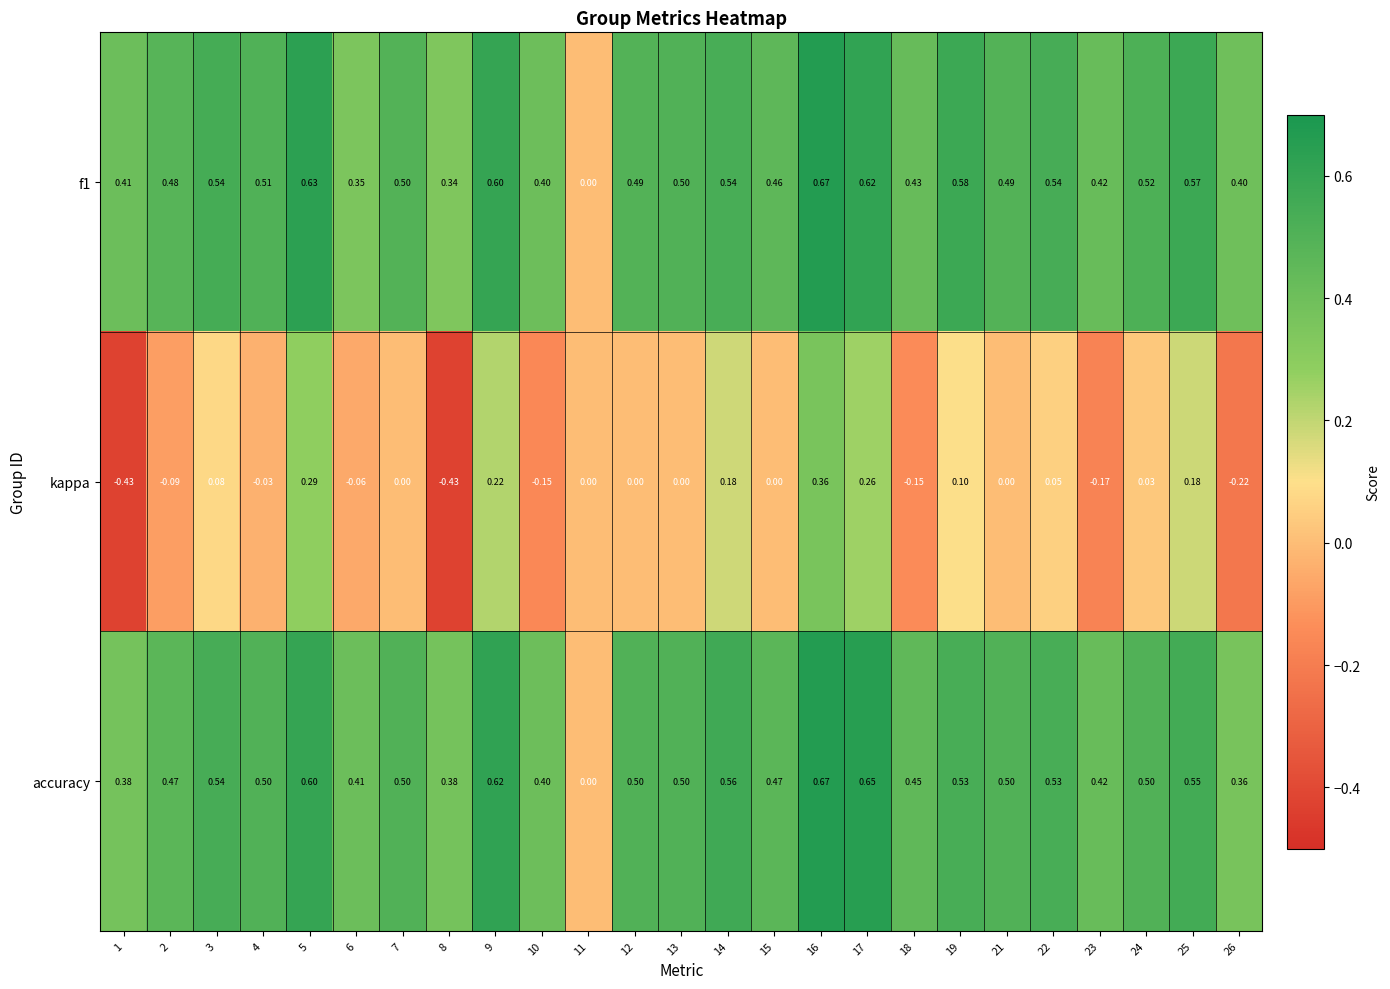

Is the value of kappa at 16 greater than the value of f1 at 24?

No